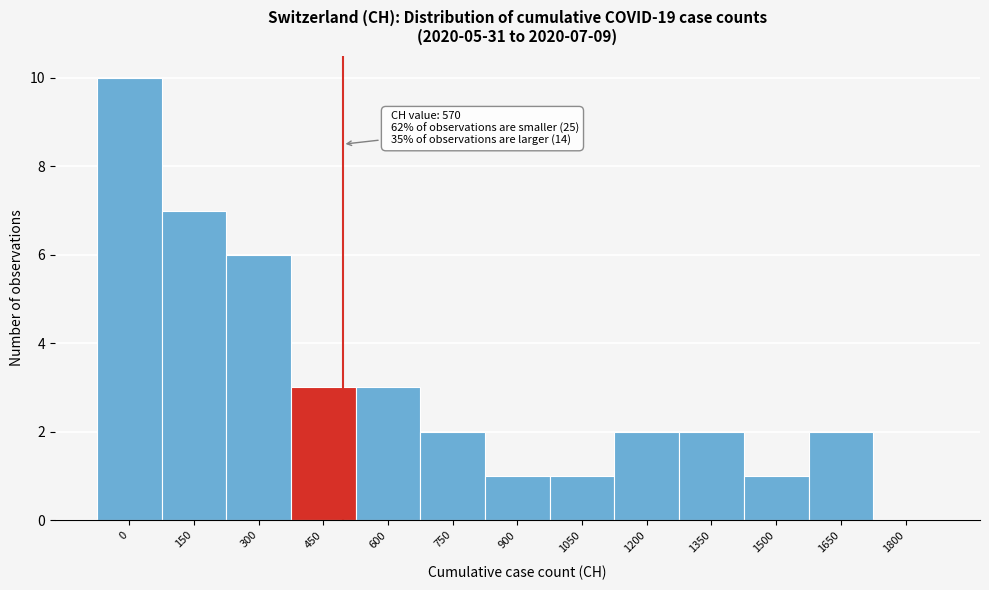

Reading left to right, what are all the values shown in this chart?

0=10	150=7	300=6	450=3	600=3	750=2	900=1	1050=1	1200=2	1350=2	1500=1	1650=2	1800=0